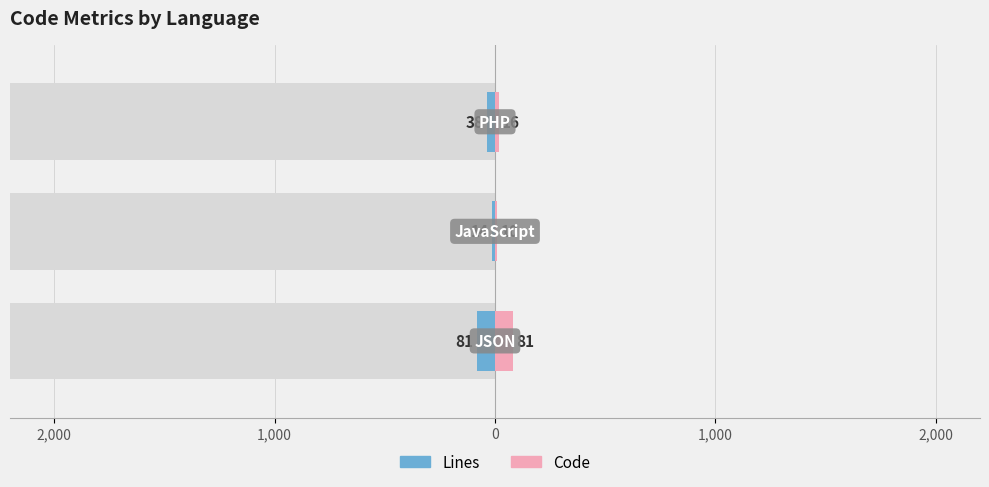

How many Lines values are between -81 and -14?

3